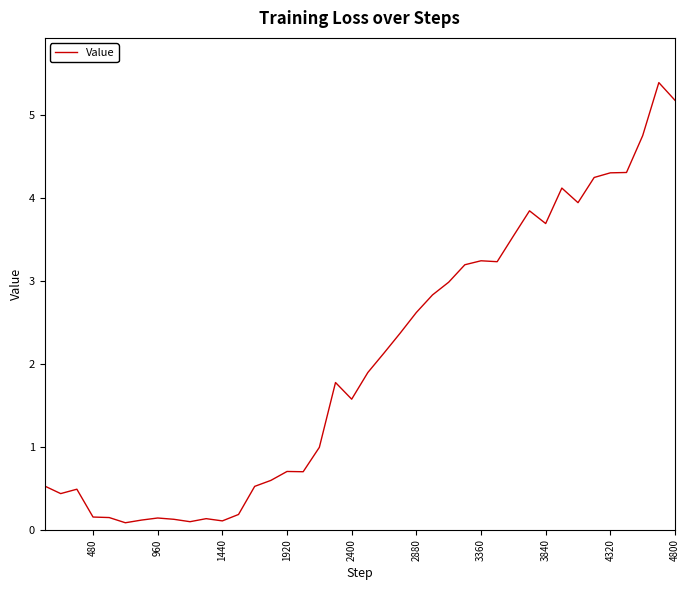

What is the difference between the maximum and minimum values?

5.3